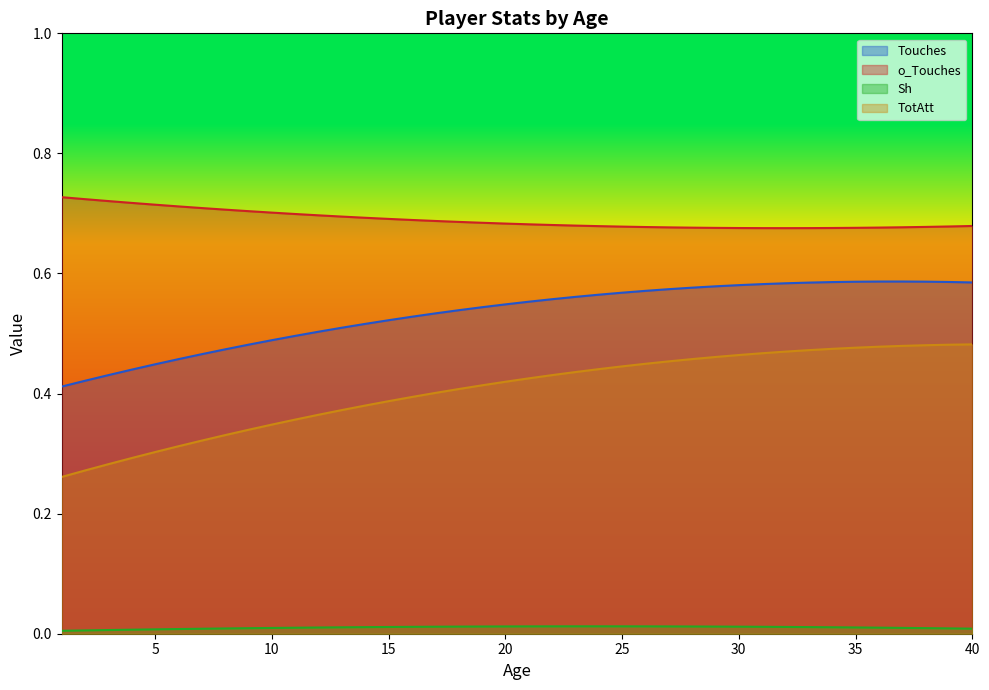

Reading right to left, transcribe all the data shown in this chart.

Touches: 40=0.6	39=0.6	38=0.6	37=0.6	36=0.6	35=0.6	34=0.6	33=0.6	32=0.6	31=0.6	30=0.6	29=0.6	28=0.6	27=0.6	26=0.6	25=0.6	24=0.6	23=0.6	22=0.6	21=0.6	20=0.5	19=0.5	18=0.5	17=0.5	16=0.5	15=0.5	14=0.5	13=0.5	12=0.5	11=0.5	10=0.5	9=0.5	8=0.5	7=0.5	6=0.5	5=0.4	4=0.4	3=0.4	2=0.4	1=0.4
o_Touches: 40=0.7	39=0.7	38=0.7	37=0.7	36=0.7	35=0.7	34=0.7	33=0.7	32=0.7	31=0.7	30=0.7	29=0.7	28=0.7	27=0.7	26=0.7	25=0.7	24=0.7	23=0.7	22=0.7	21=0.7	20=0.7	19=0.7	18=0.7	17=0.7	16=0.7	15=0.7	14=0.7	13=0.7	12=0.7	11=0.7	10=0.7	9=0.7	8=0.7	7=0.7	6=0.7	5=0.7	4=0.7	3=0.7	2=0.7	1=0.7
Save%: 40=0.5	39=0.5	38=0.5	37=0.5	36=0.5	35=0.5	34=0.5	33=0.5	32=0.5	31=0.5	30=0.5	29=0.5	28=0.5	27=0.5	26=0.4	25=0.4	24=0.4	23=0.4	22=0.4	21=0.4	20=0.4	19=0.4	18=0.4	17=0.4	16=0.4	15=0.4	14=0.4	13=0.4	12=0.4	11=0.4	10=0.3	9=0.3	8=0.3	7=0.3	6=0.3	5=0.3	4=0.3	3=0.3	2=0.3	1=0.3
Sh: 40=0.0	39=0.0	38=0.0	37=0.0	36=0.0	35=0.0	34=0.0	33=0.0	32=0.0	31=0.0	30=0.0	29=0.0	28=0.0	27=0.0	26=0.0	25=0.0	24=0.0	23=0.0	22=0.0	21=0.0	20=0.0	19=0.0	18=0.0	17=0.0	16=0.0	15=0.0	14=0.0	13=0.0	12=0.0	11=0.0	10=0.0	9=0.0	8=0.0	7=0.0	6=0.0	5=0.0	4=0.0	3=0.0	2=0.0	1=0.0